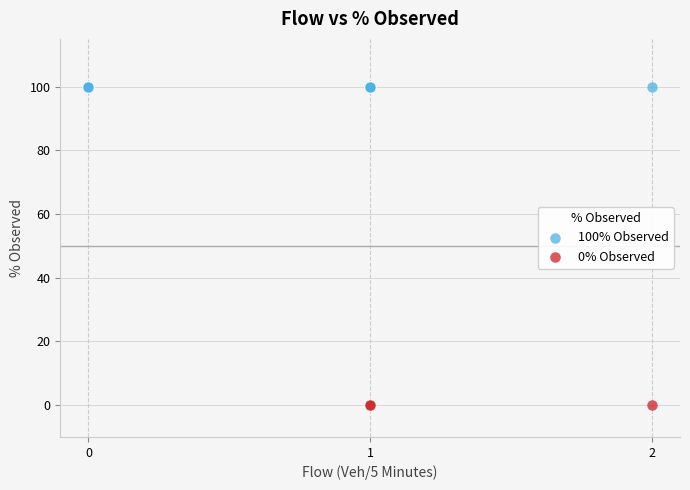

Which series contains the highest Y value?

100% Observed